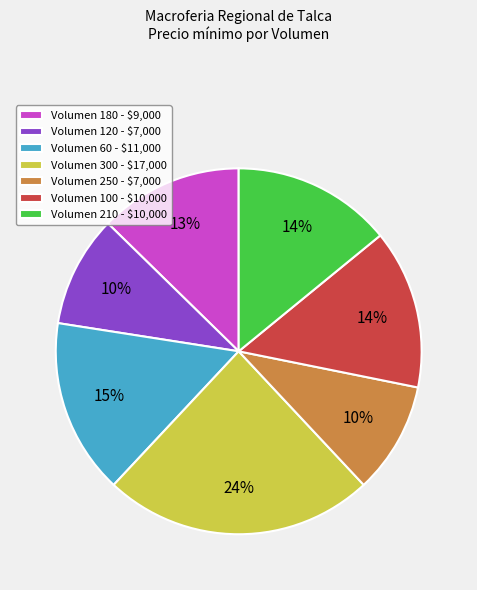

To the nearest percent, what percentage of the pie is Volumen 210 - $10,000?

14%